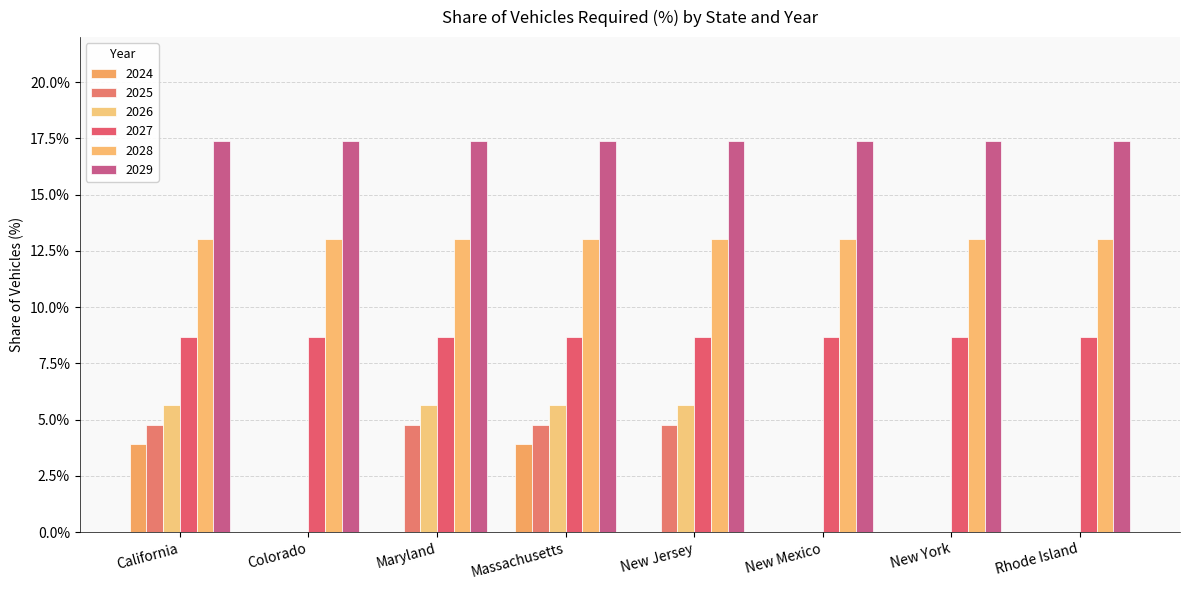

What is the label of the 2nd bar from the left?

Colorado